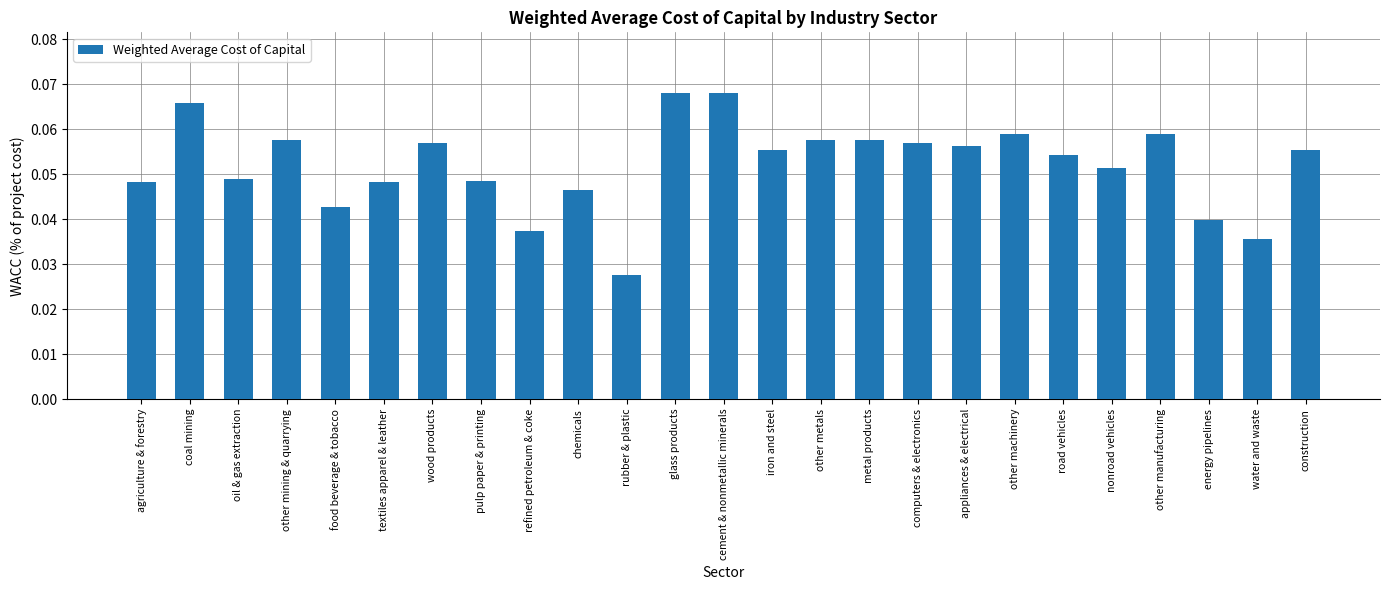

How many values are between 0 and 1?

25